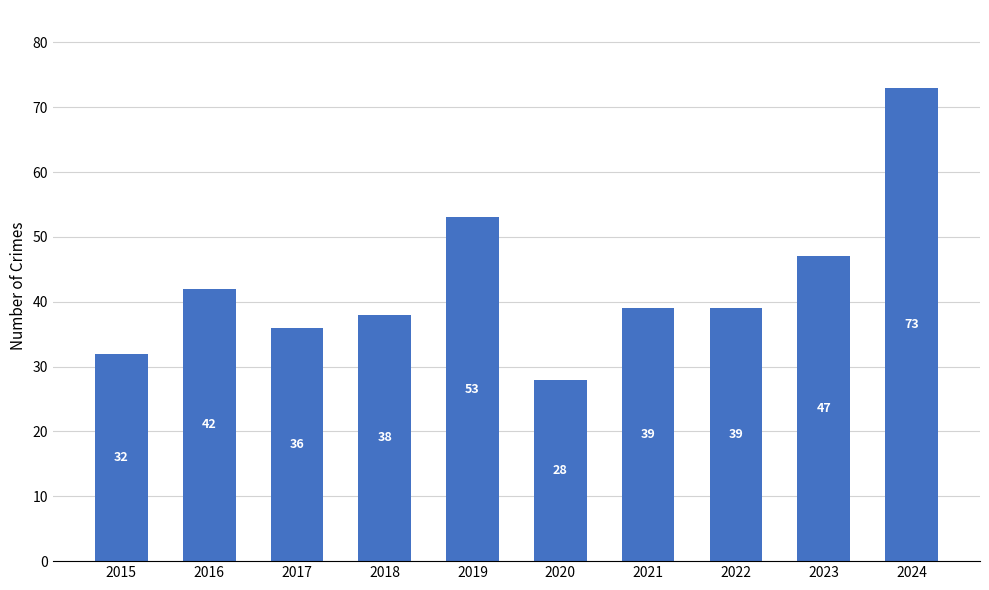

True or false: the data shows 18 at 2023.

False